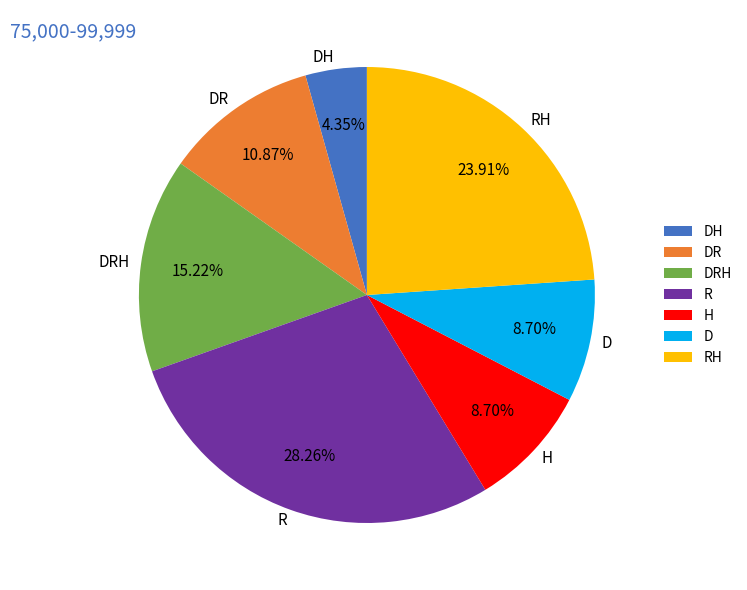

What percentage do R and D together represent?

37.0%